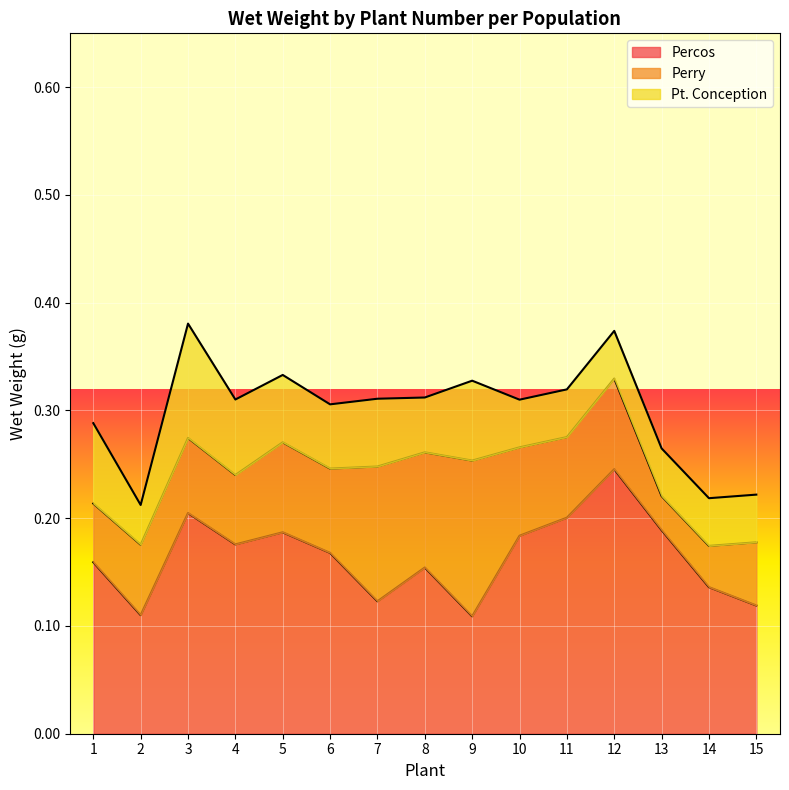

Does the chart display data point markers on the line(s)?

No